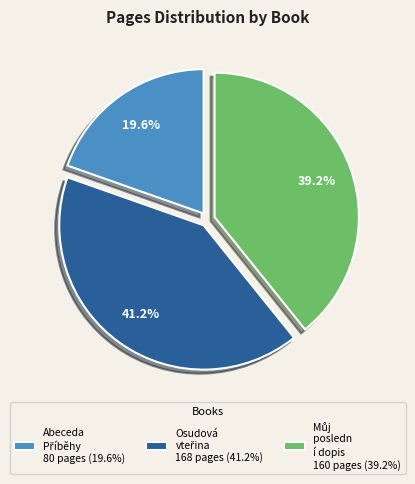

Is there a majority slice in this chart?

No